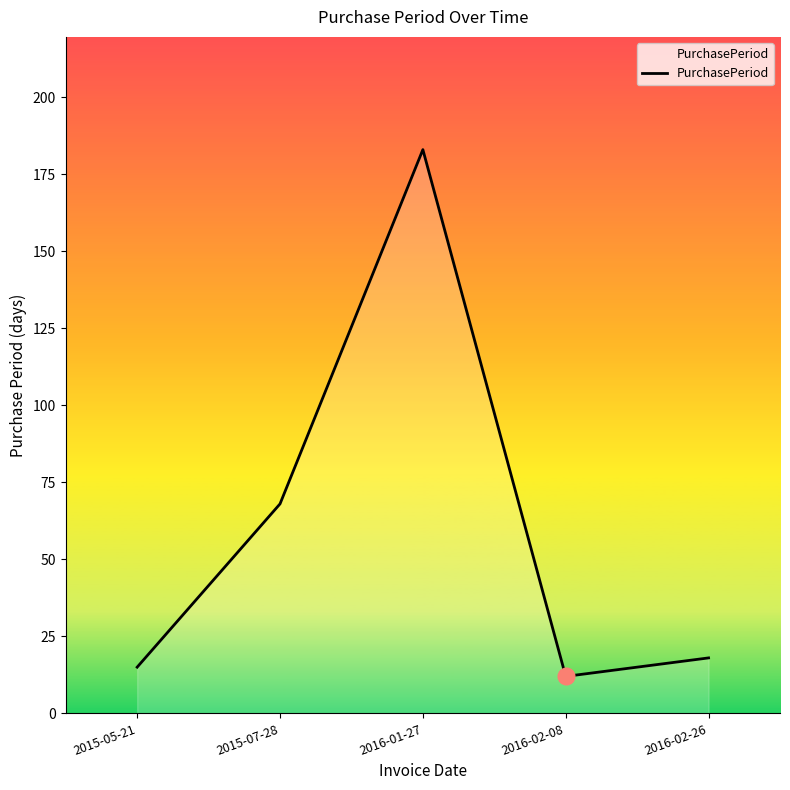

Rank the categories by value from highest to lowest.

2016-01-27, 2015-07-28, 2016-02-26, 2015-05-21, 2016-02-08